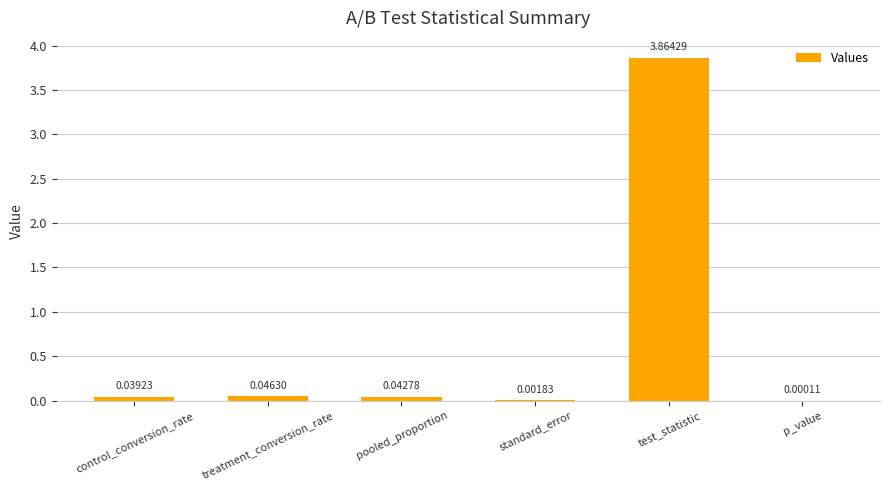

What is the sum of all values?

4.0